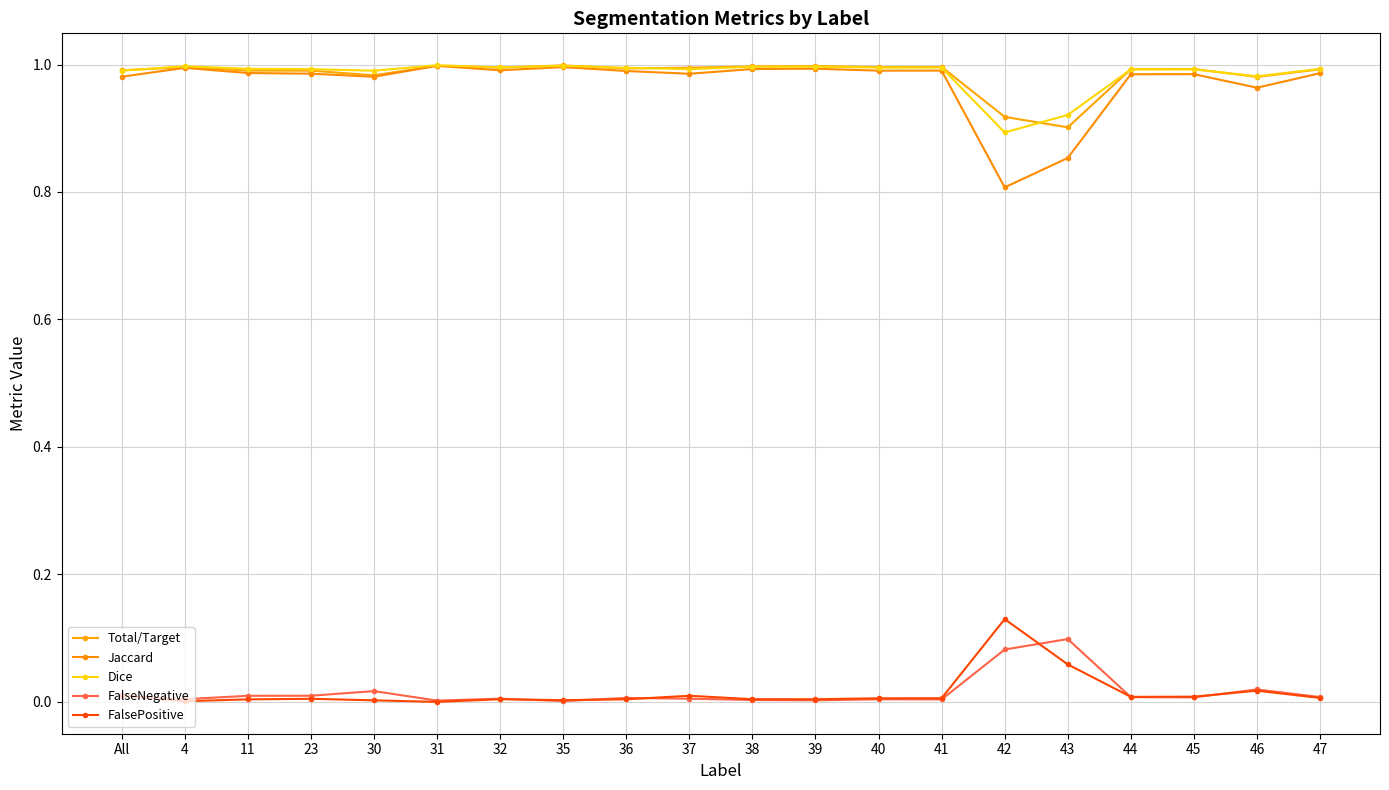

How many distinct data groups are displayed?

5